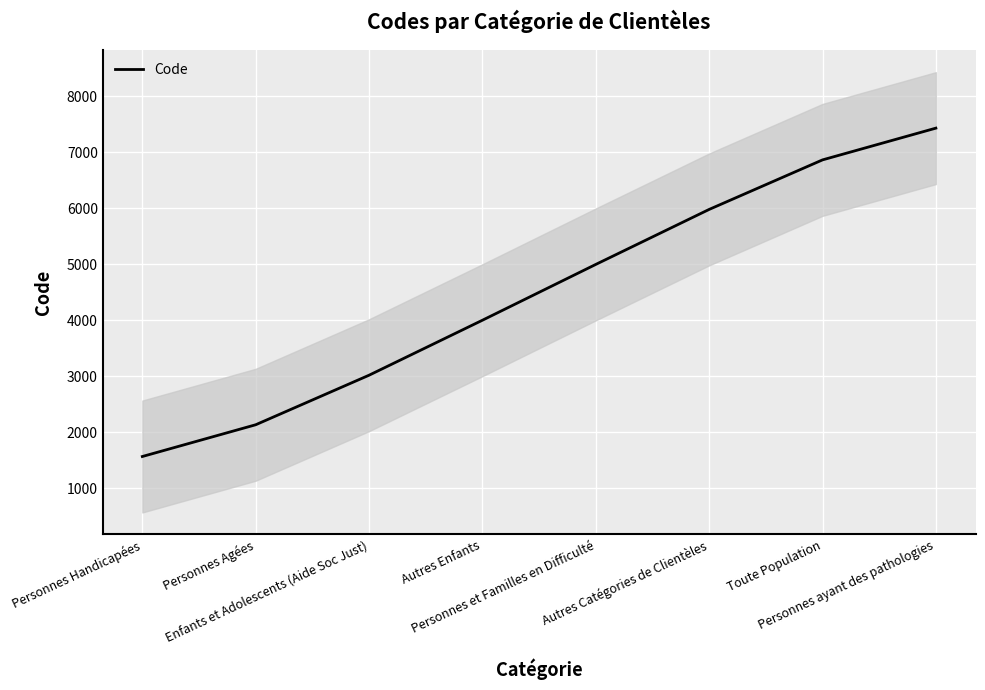

Which has a higher value, Autres Catégories de Clientèles or Personnes Handicapées?

Autres Catégories de Clientèles